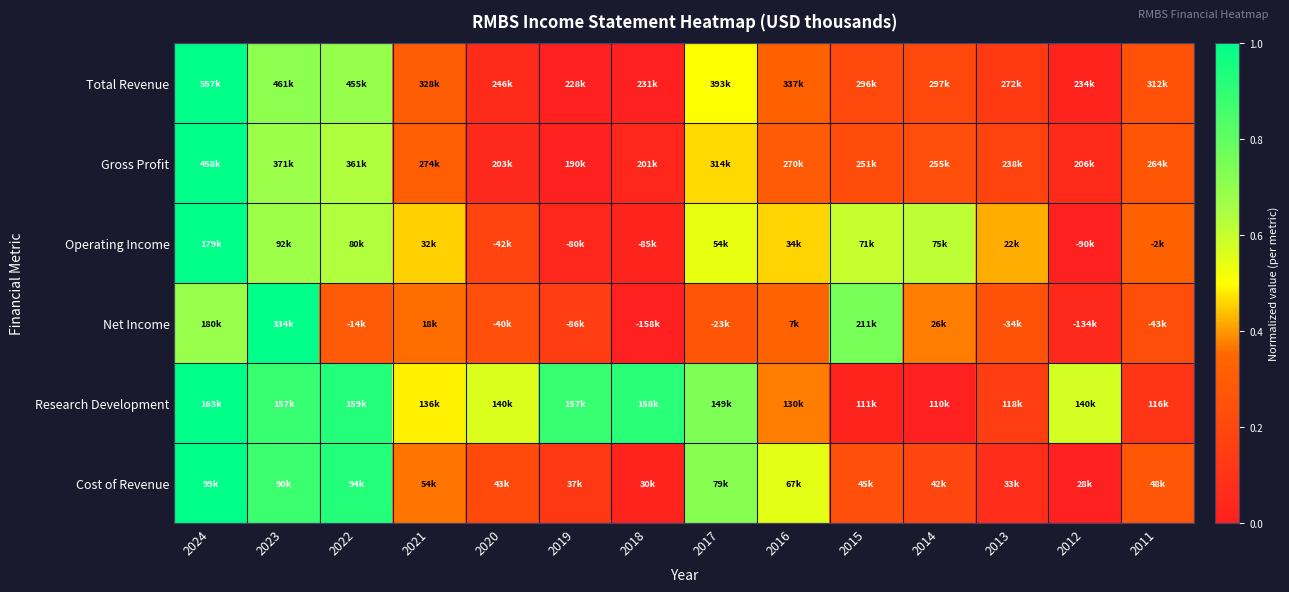

At how many categories does at least one series exceed 0?

14